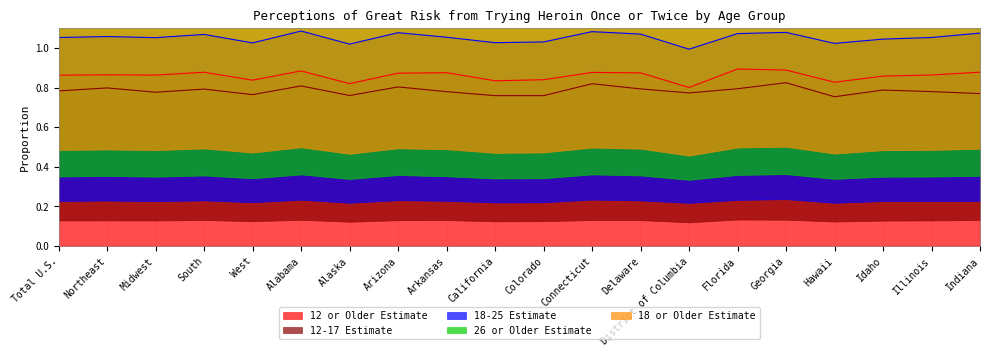

Which series has the largest total across all categories?

18 or Older Estimate